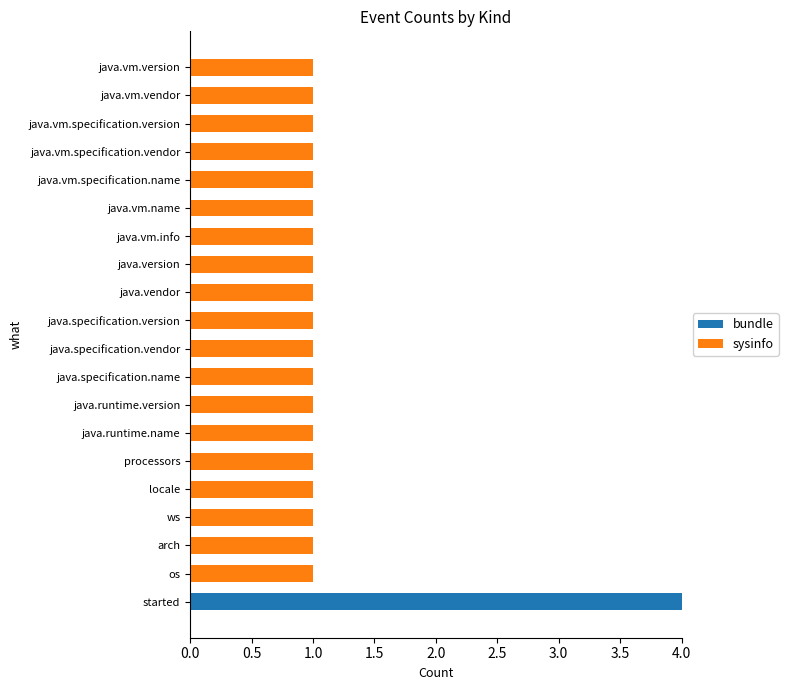

At which category is the sum across all series the highest?

started